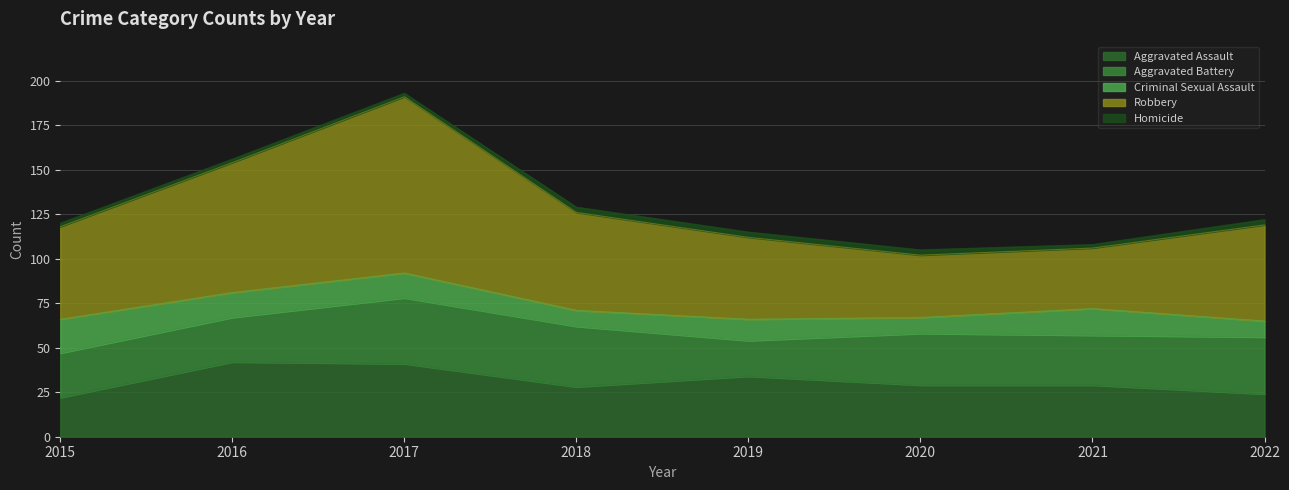

Which category has the highest value in the Aggravated Battery series?

2017